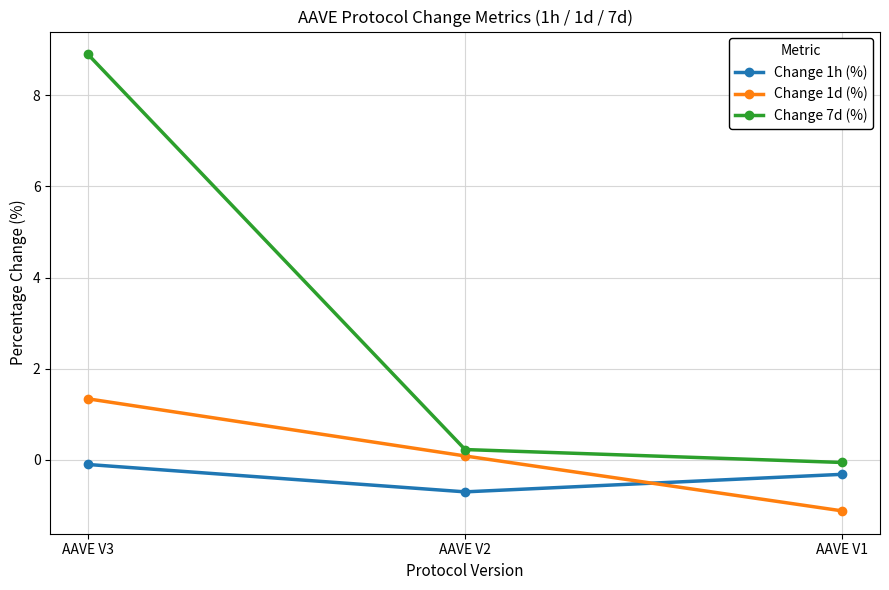

Rank the series at AAVE V2 from highest to lowest value.

Change 7d (%), Change 1d (%), Change 1h (%)